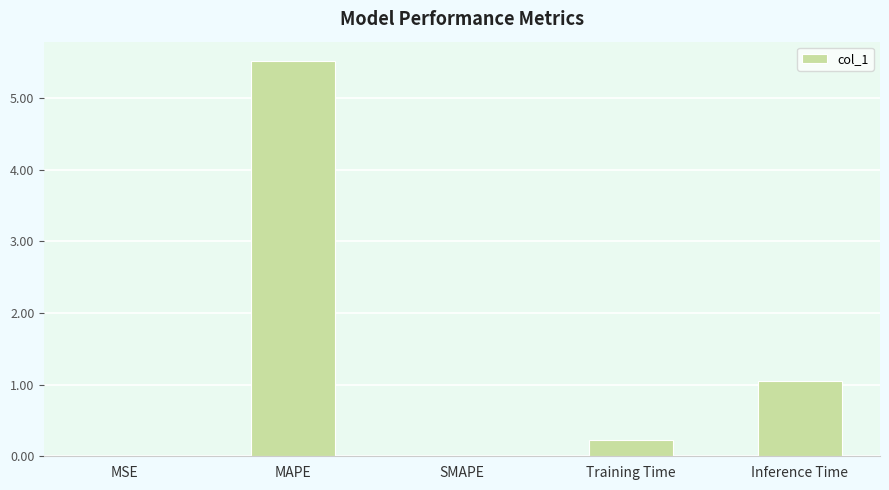

What is the change in value from MAPE to Inference Time?

-4.5